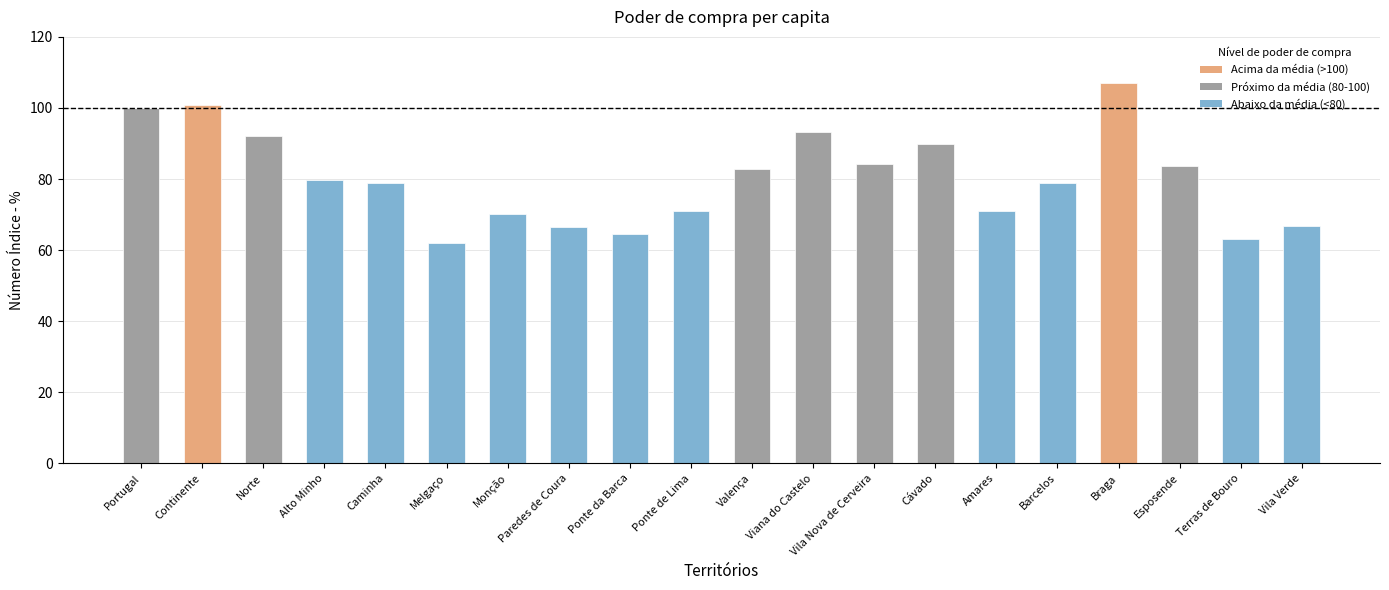

How many bars are there in total?

20